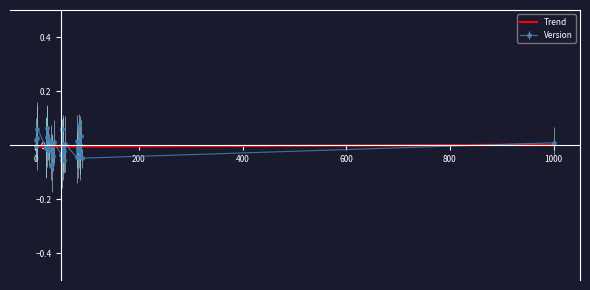

List the series in order of their peak value, highest first.

Version, Trend